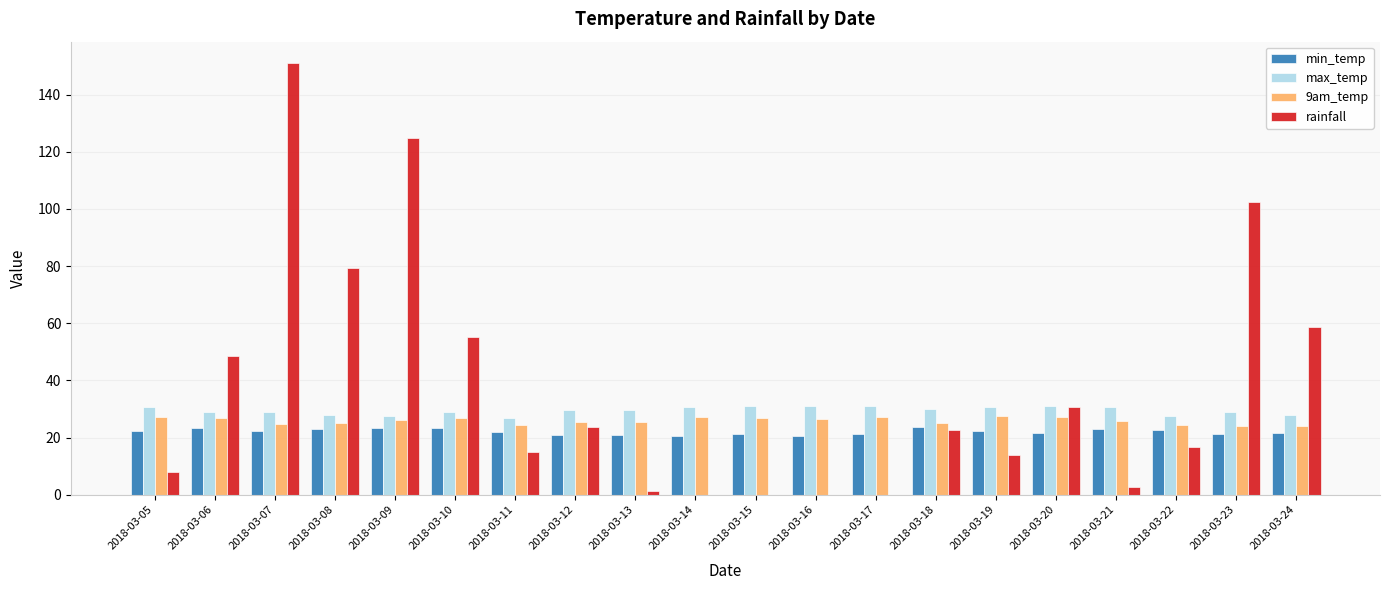

How many groups of bars are there?

20